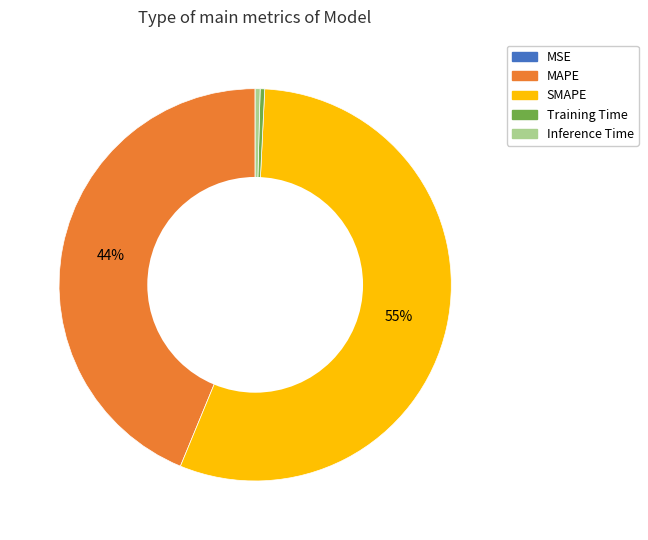

What is the majority slice?

SMAPE